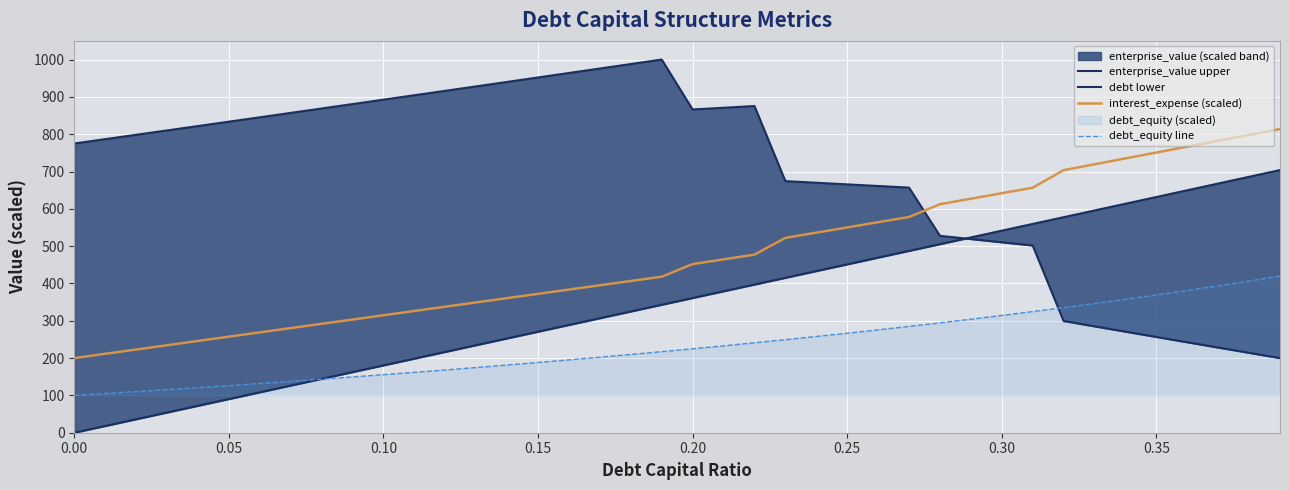

How many categories are shown in the chart?

40